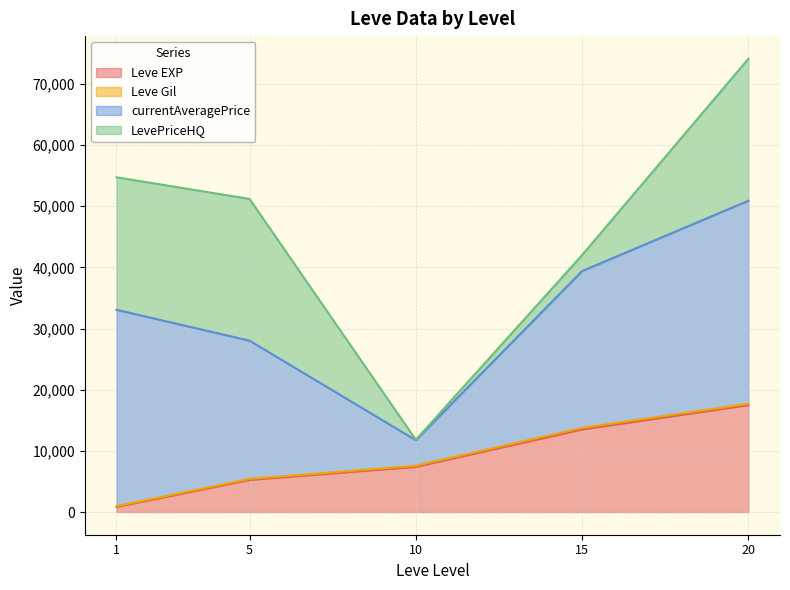

At which category is the sum across all series the highest?

20